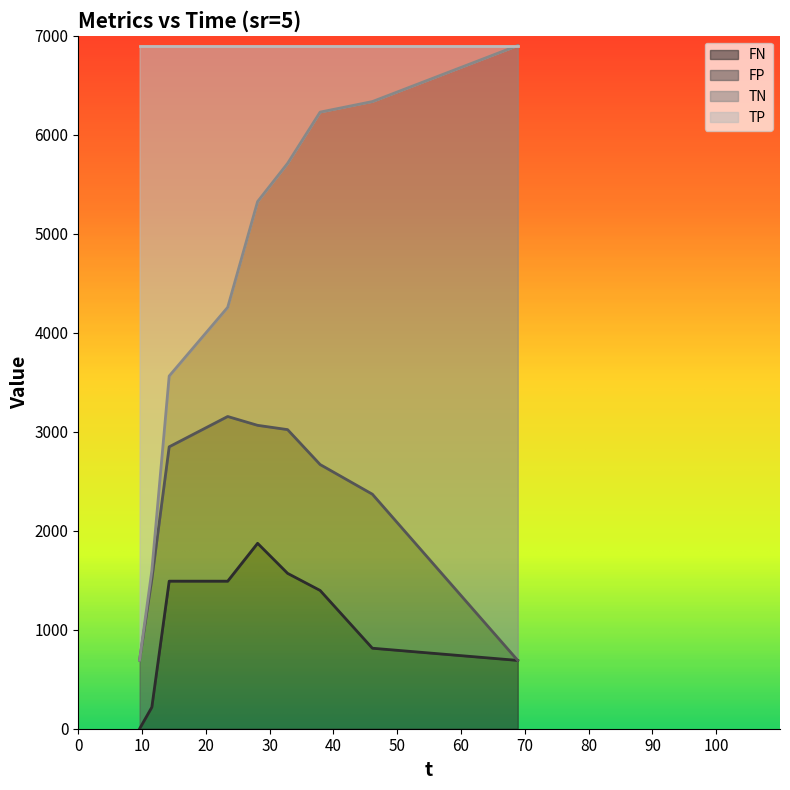

True or false: TP and FN cross at least once.

False